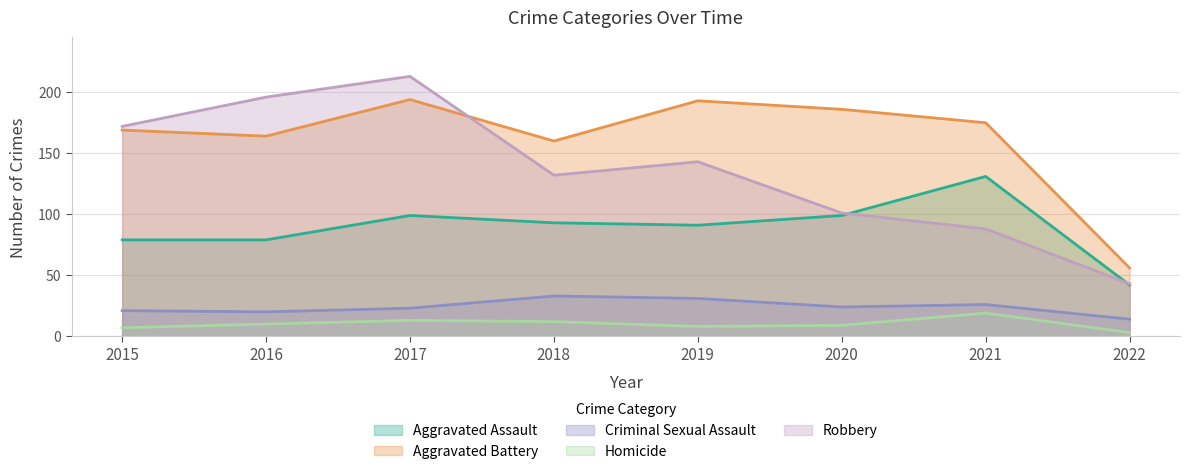

What is the value of the Aggravated Battery point at the 6th from the left?

186